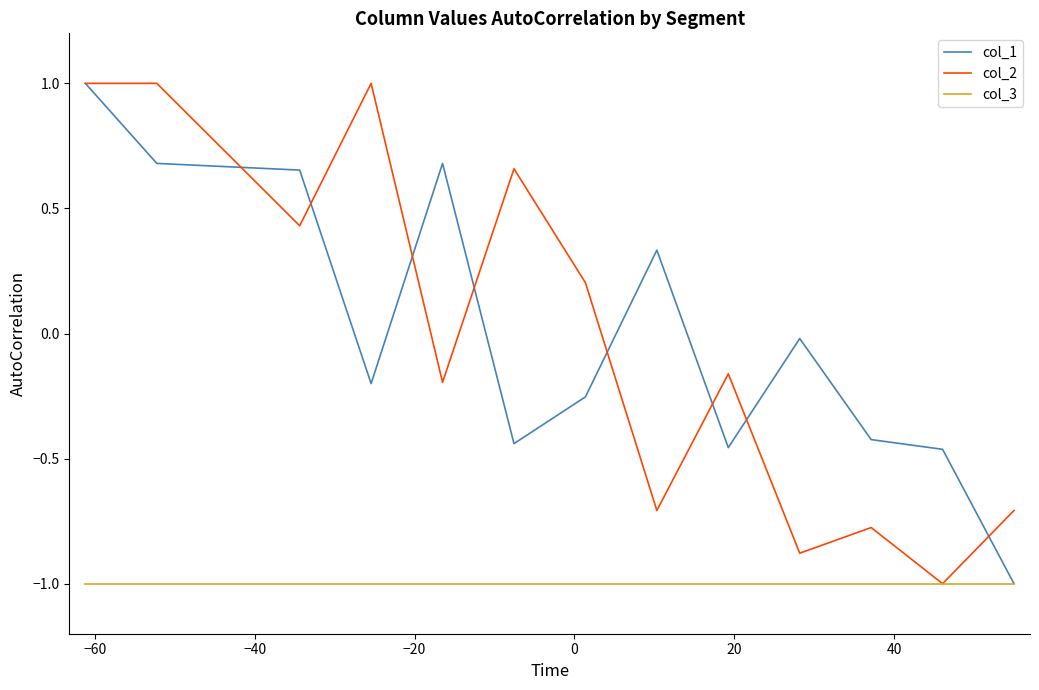

What is the difference between the maximum and minimum values in the col_2 series?

2.0